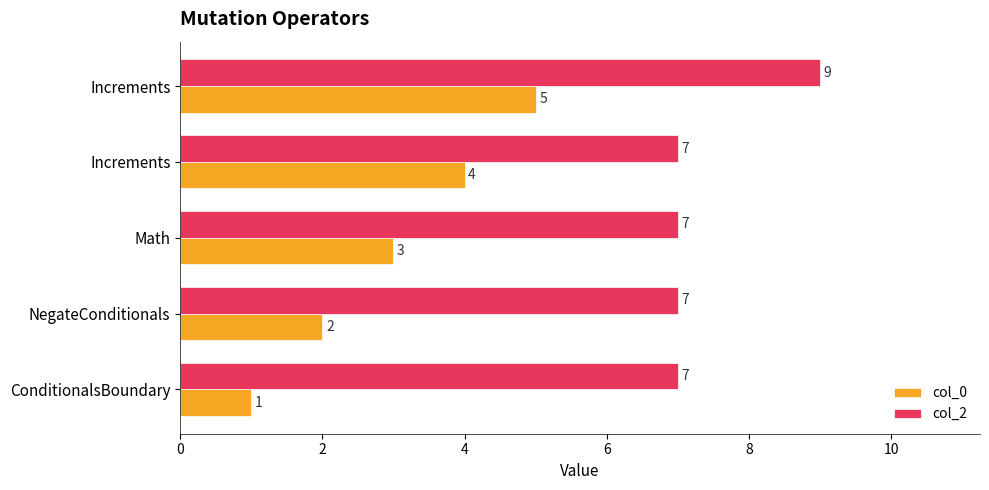

How many distinct data groups are displayed?

2